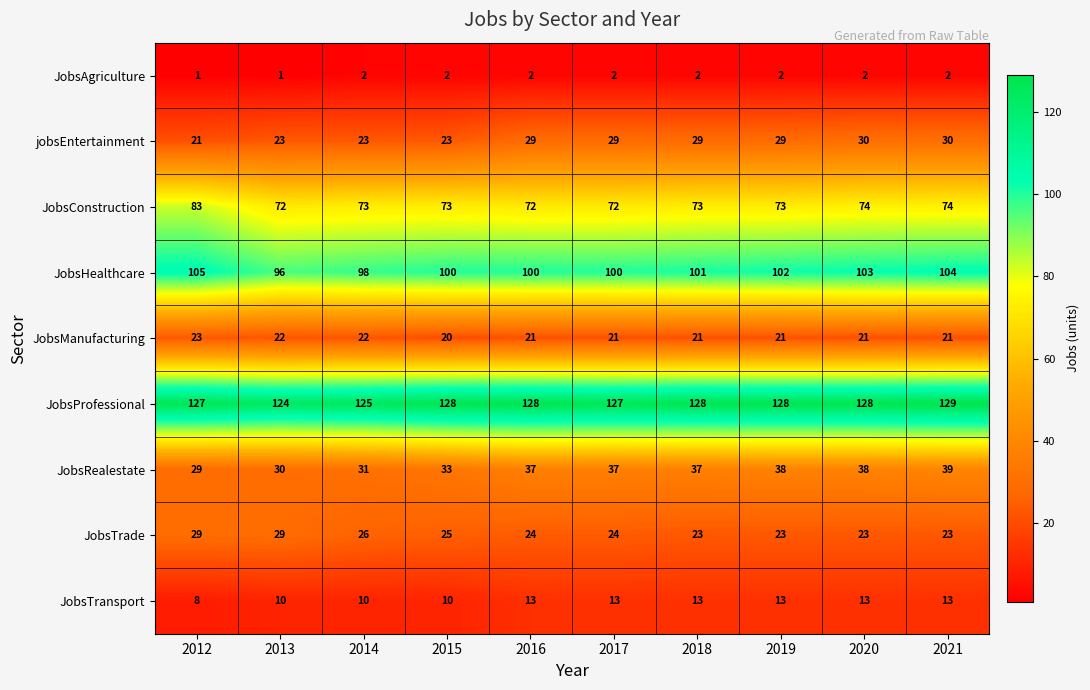

What is the average value of the JobsTrade series?

25